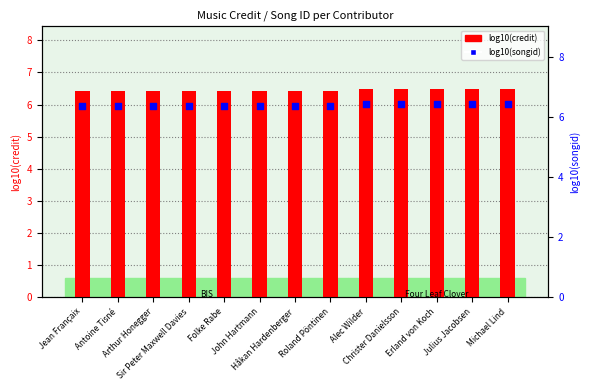

At which category is the sum across all series the highest?

Alec Wilder